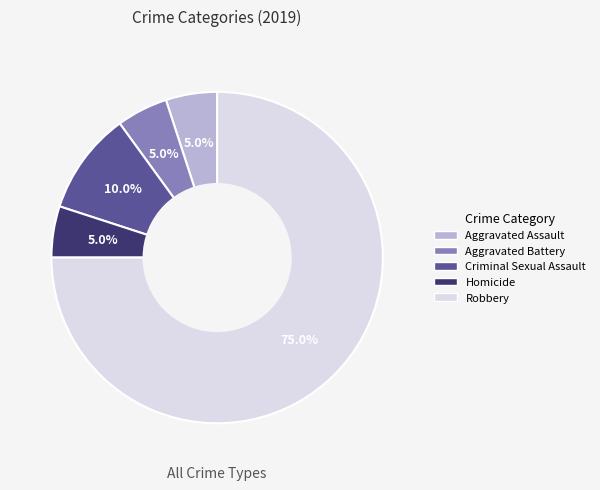

Is the sum of Criminal Sexual Assault and Robbery greater than half?

Yes